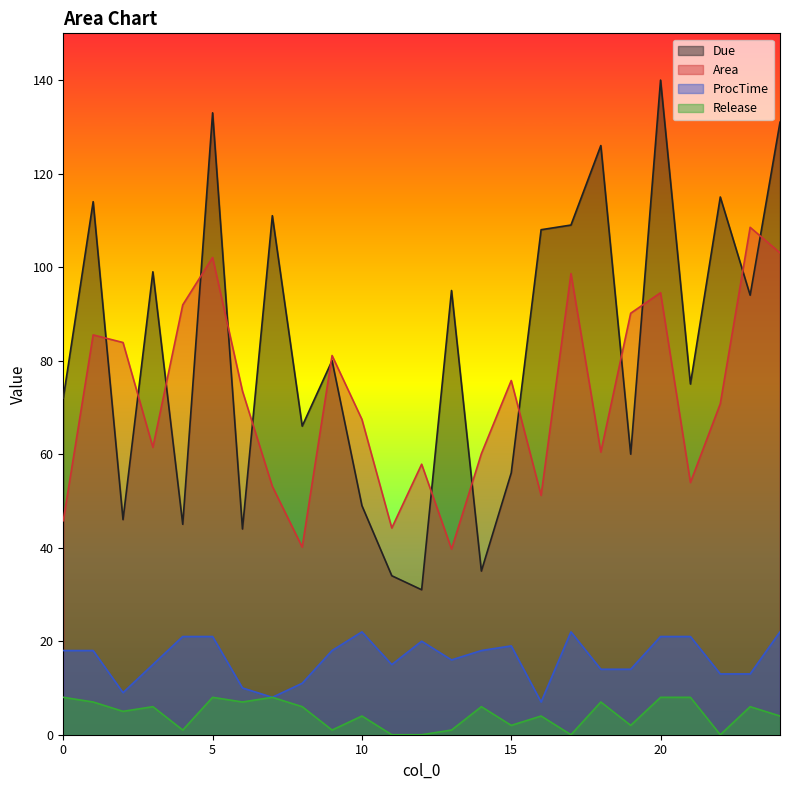

What is the value of the Due point at the 12th from the left?

34.0